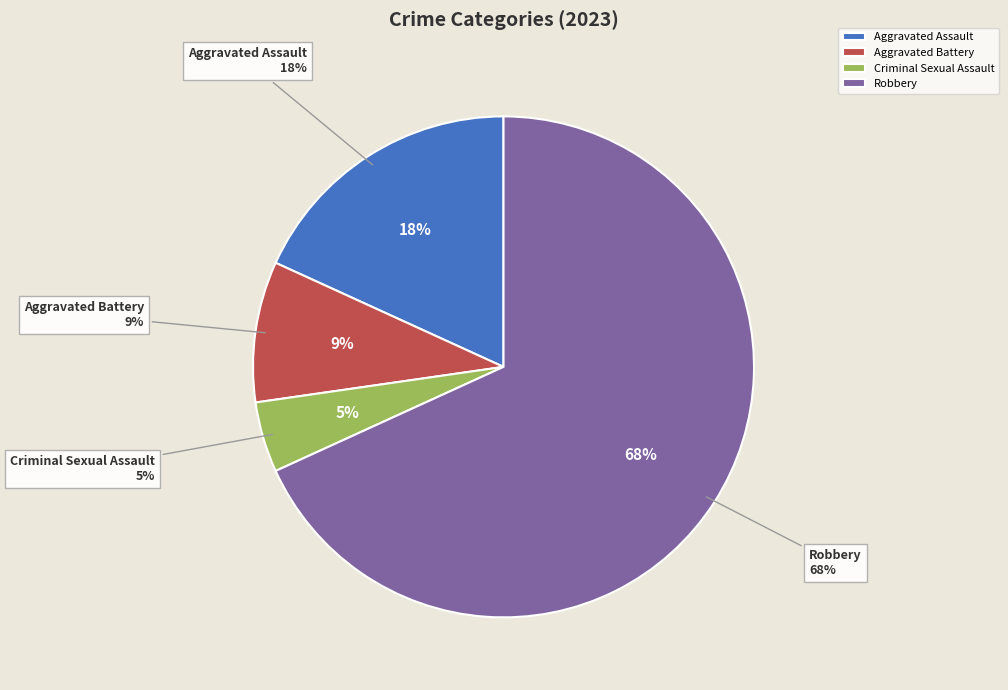

What percentage is the Aggravated Battery slice, to the nearest percent?

9%